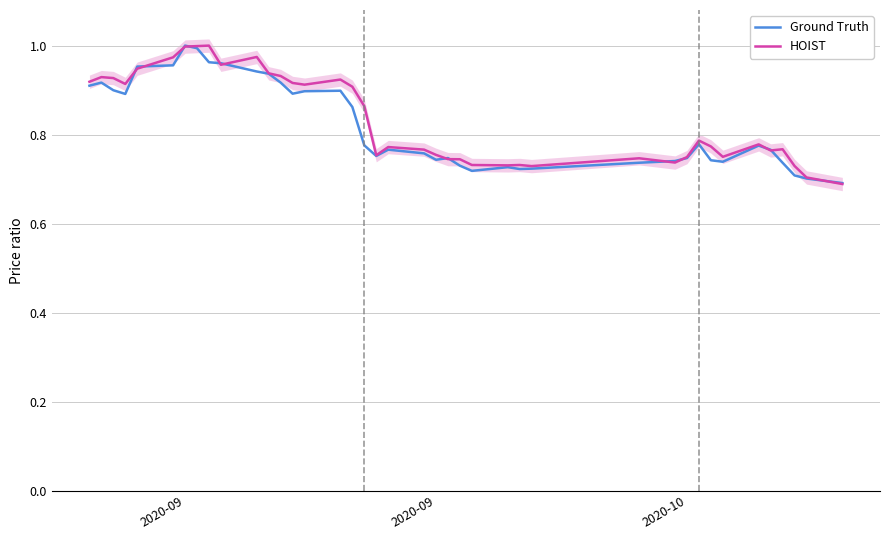

What are all the series names shown in the legend?

Ground Truth, HOIST